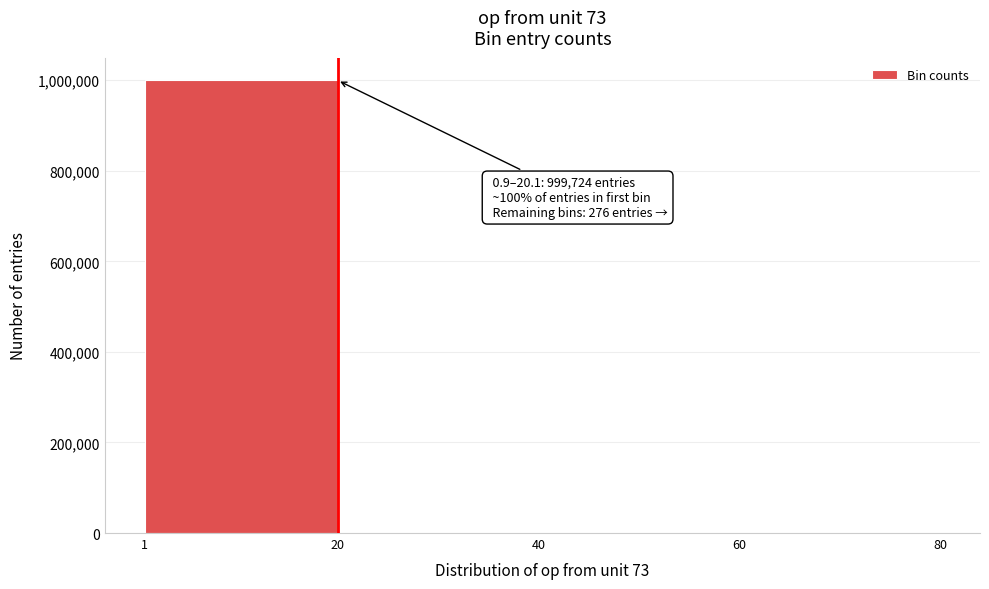

Which range on the x-axis has the tallest bar?

1 to 20